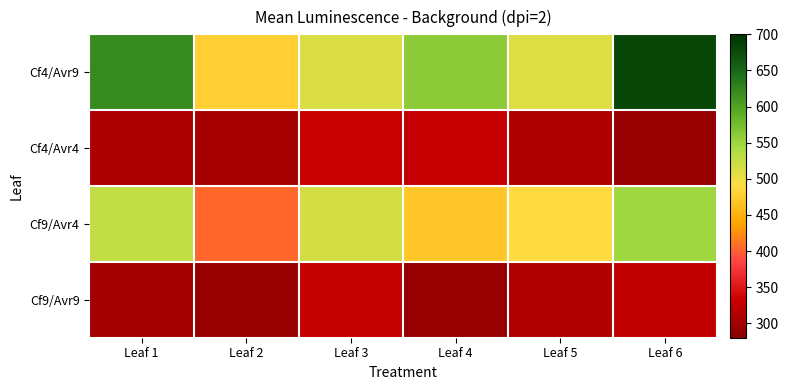

Which label corresponds to the largest value in the chart?

Leaf 6